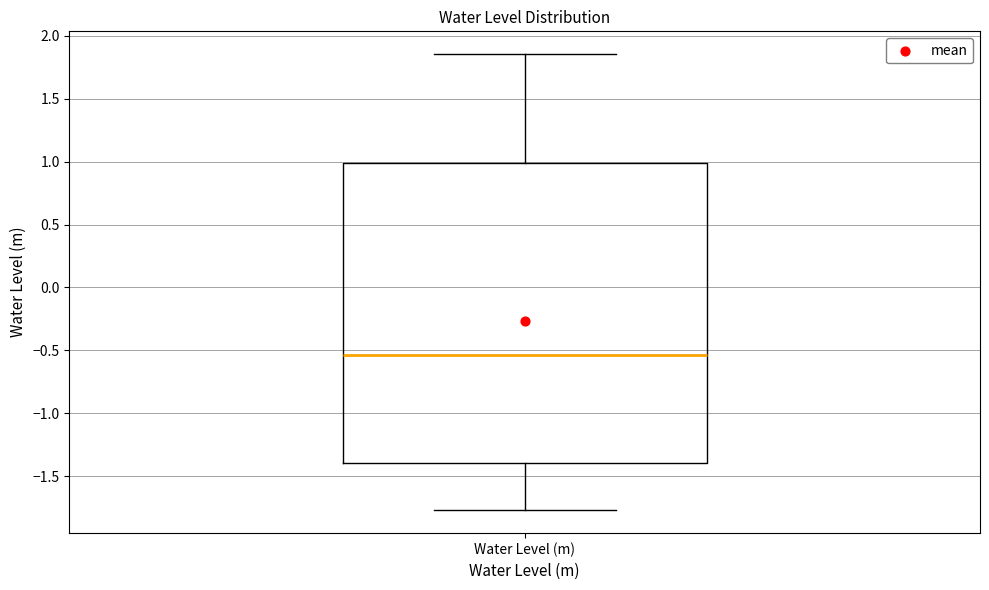

Read this box plot against the y-axis: the position of the median line, the range covered by the box, and the ends of both whiskers. The values are not printed on the chart, so give them approximately, as read against the axis.

median -0.55, box -1.40 to 1.00, whiskers -1.75 to 1.85